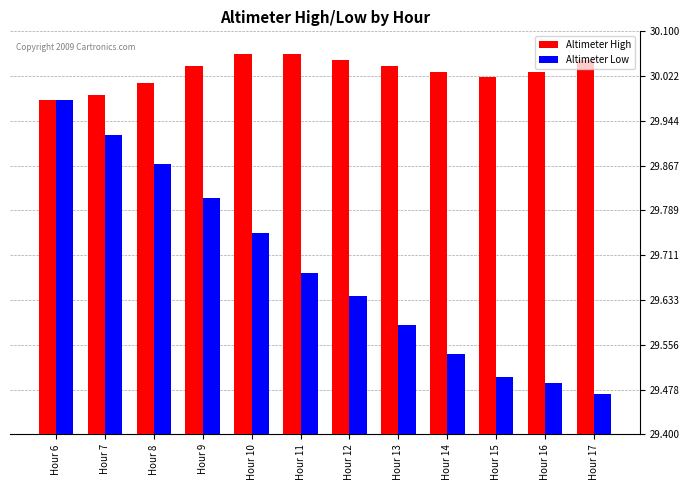

List the series in order of their overall mean, lowest first.

Altimeter Low, Altimeter High